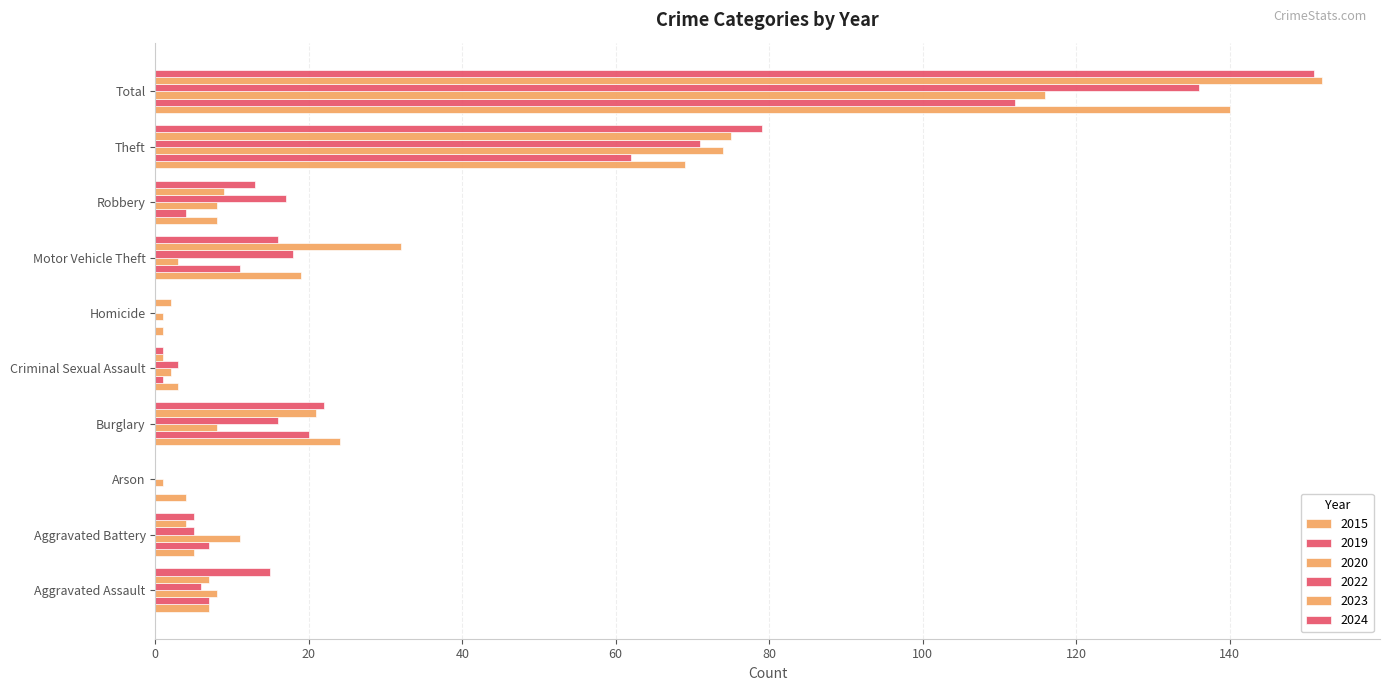

How many data points does each series have?

10